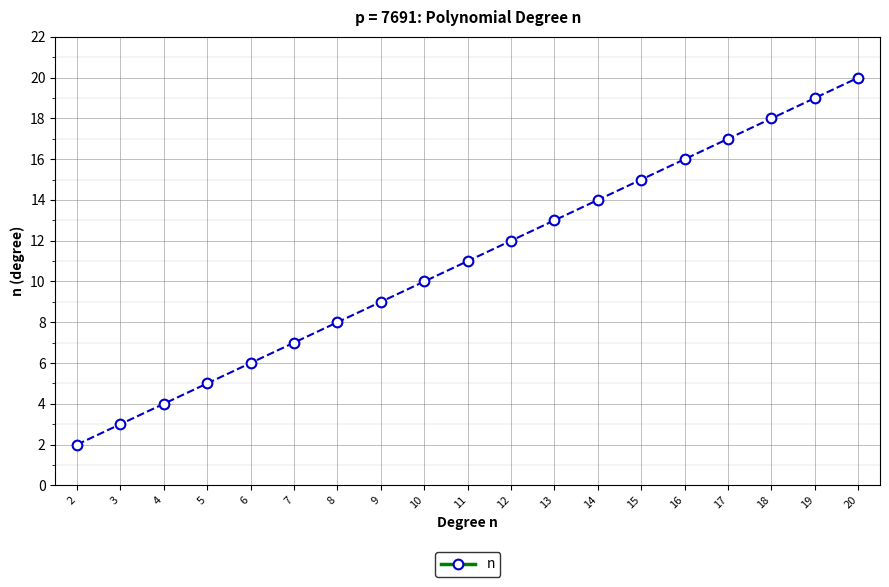

True or false: there are more than 2 points higher than both neighbors.

False